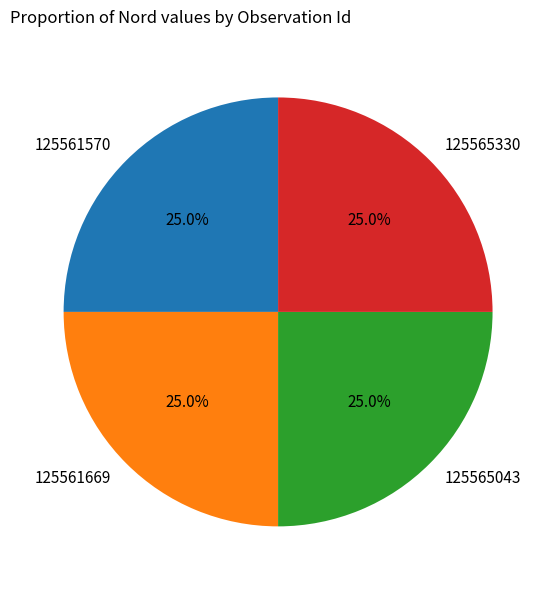

Is there any slice that represents more than half of the pie?

No